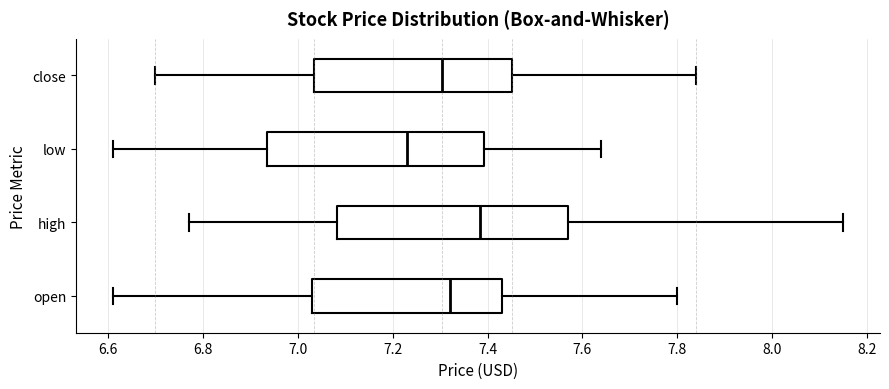

Where does the median line of the box for low sit on the x-axis? The values are not printed on the chart, so give them approximately, as read against the axis.

7.24